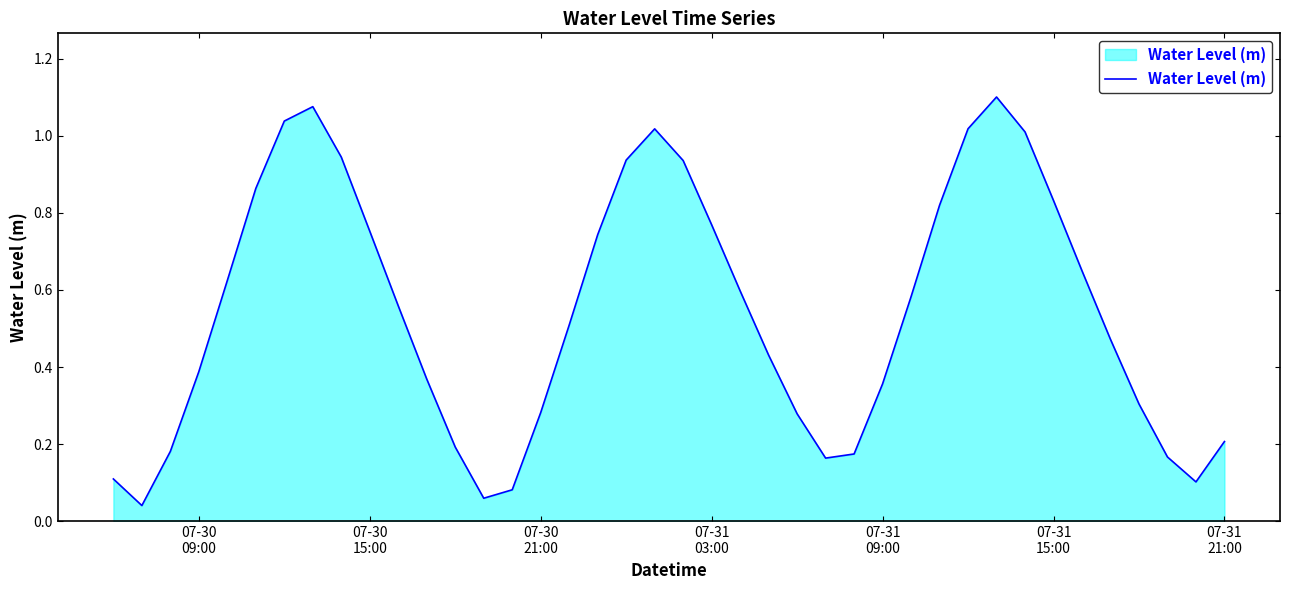

What is the sum of all values?

21.7